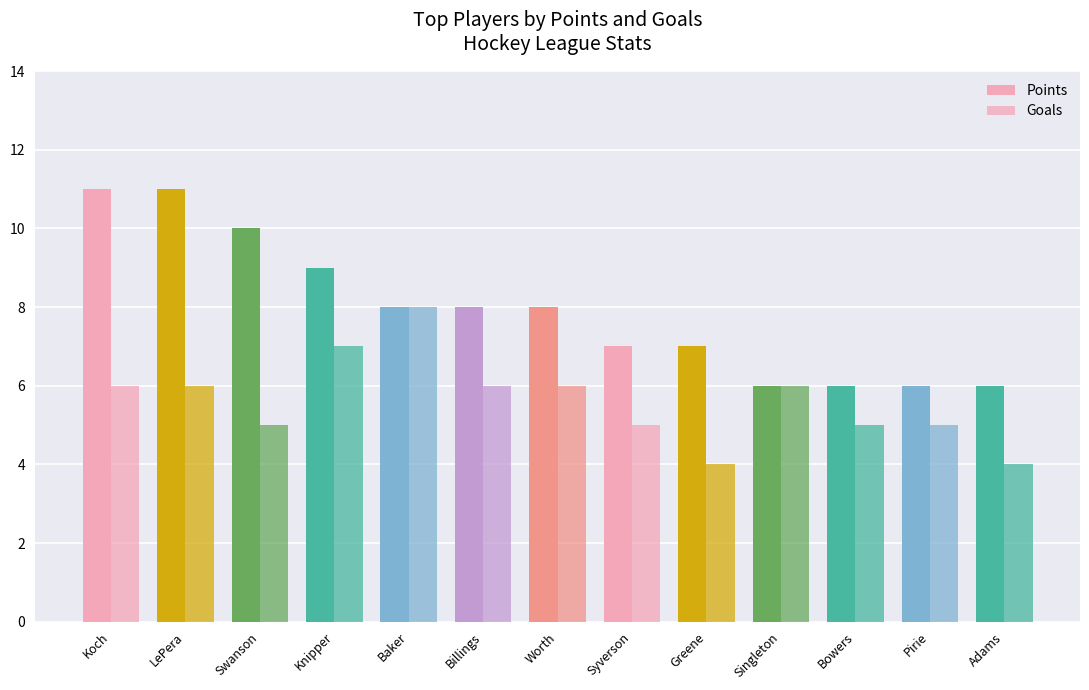

How many bars are there in total?

26